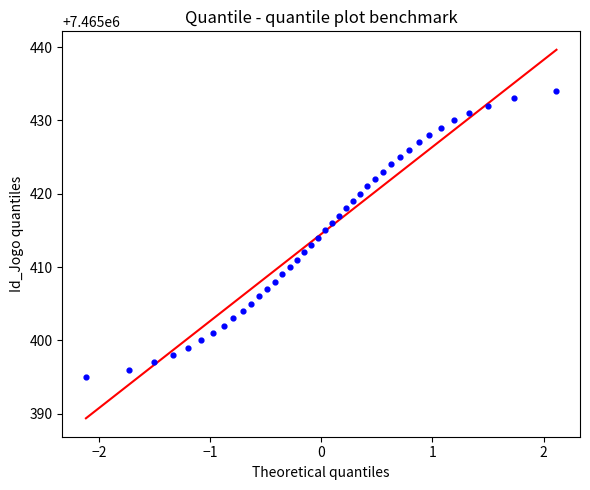

What is the range of Y values (max minus min)?

39